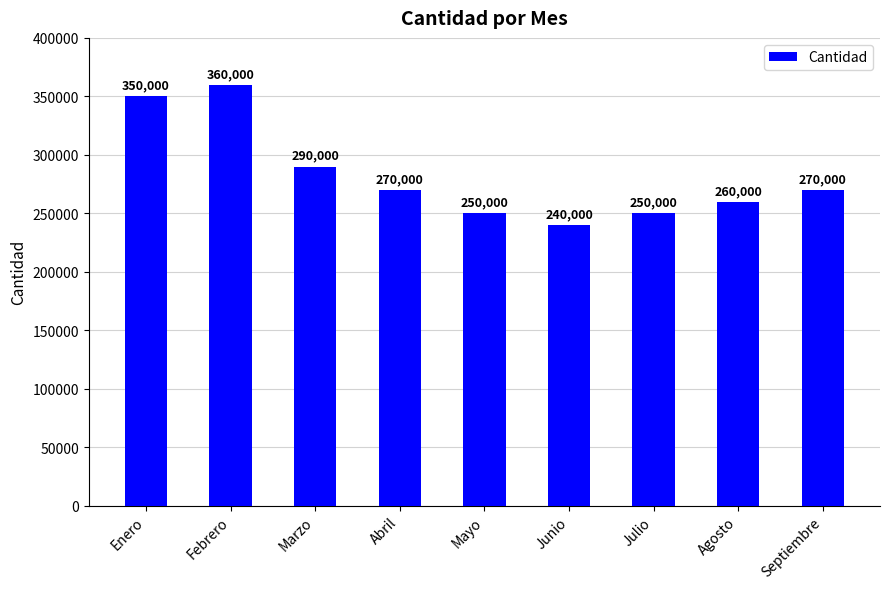

Read the value at Junio, to the nearest 50.

240000